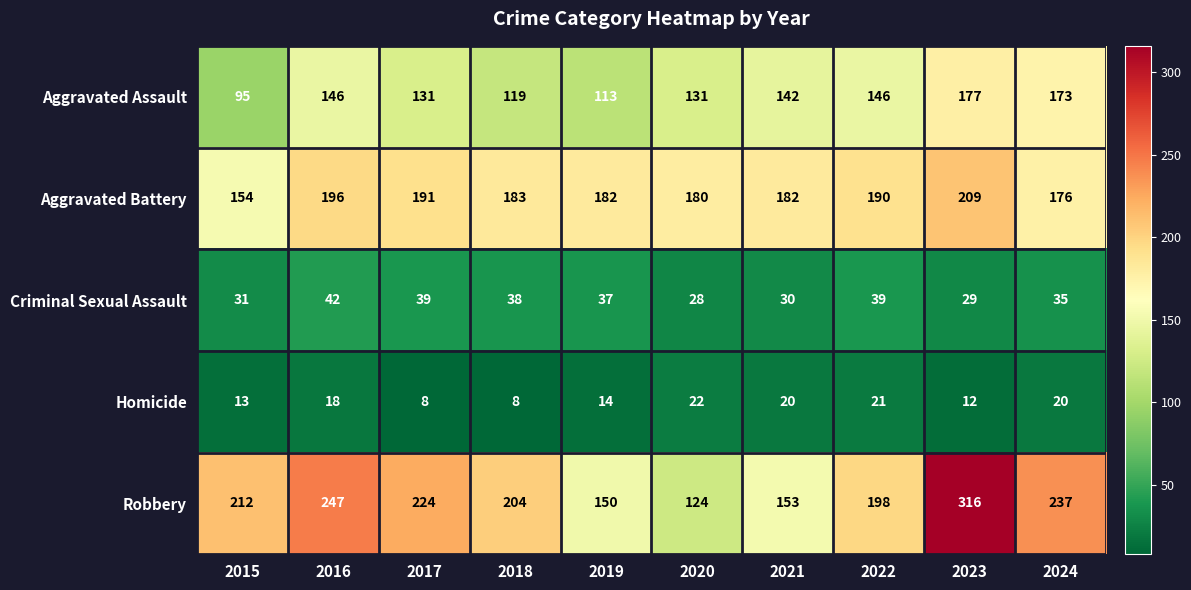

What is the difference between the maximum and second lowest values in the Aggravated Assault series?

64